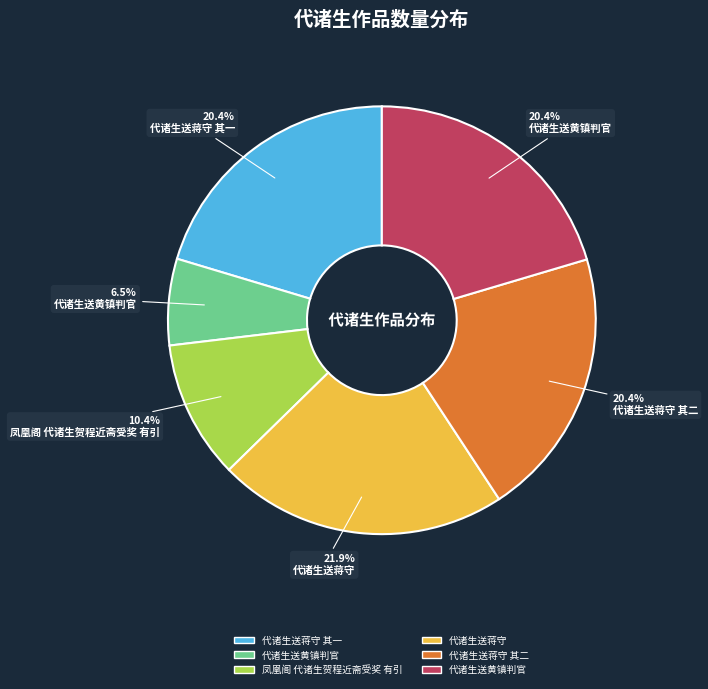

Does any single category account for the majority?

No